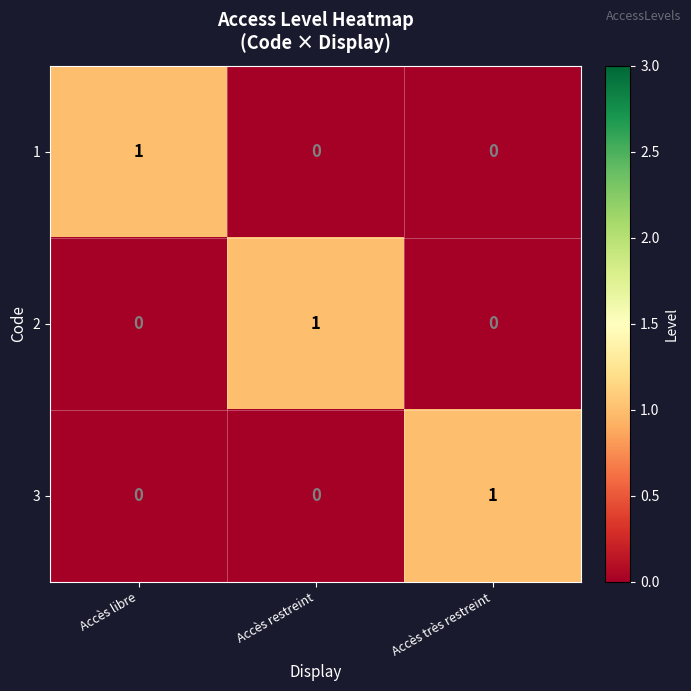

How many 3 values are between 0 and 1?

3